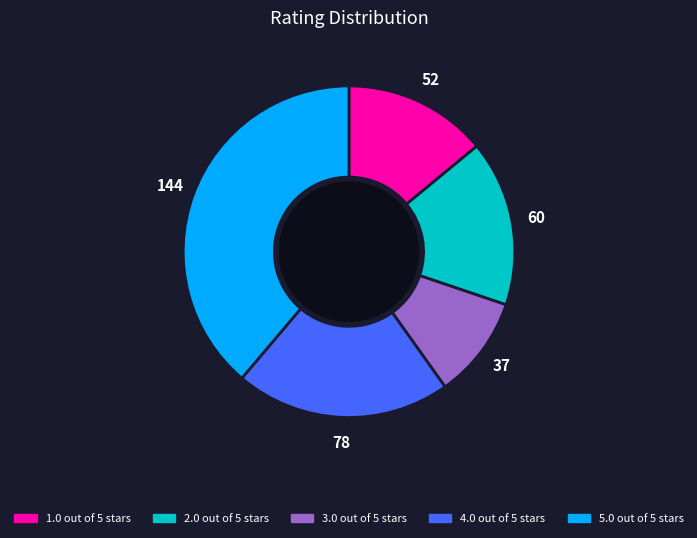

How many slices are in this pie chart?

5